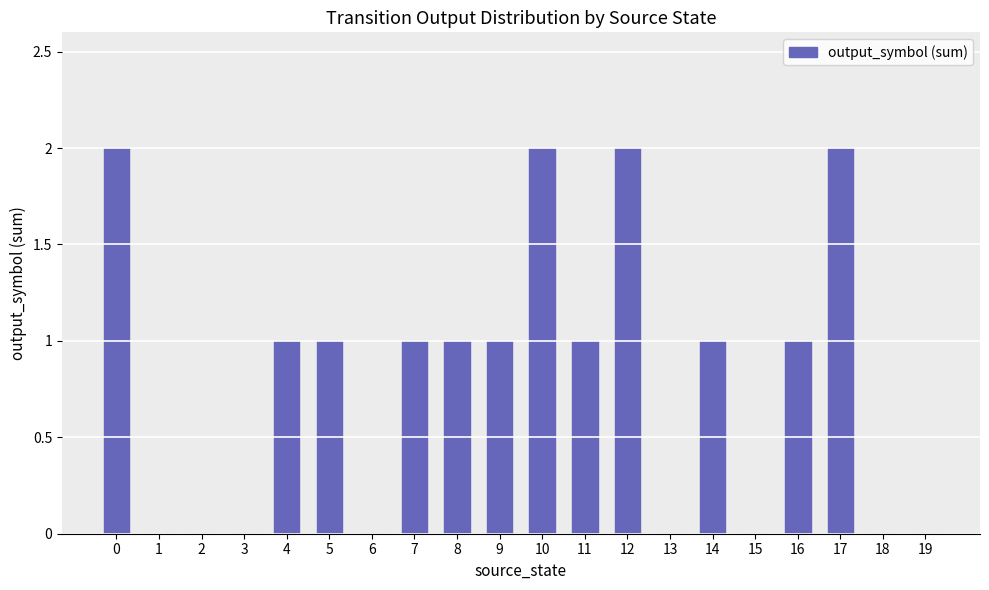

Is it true that the value at 0 is 3?

False